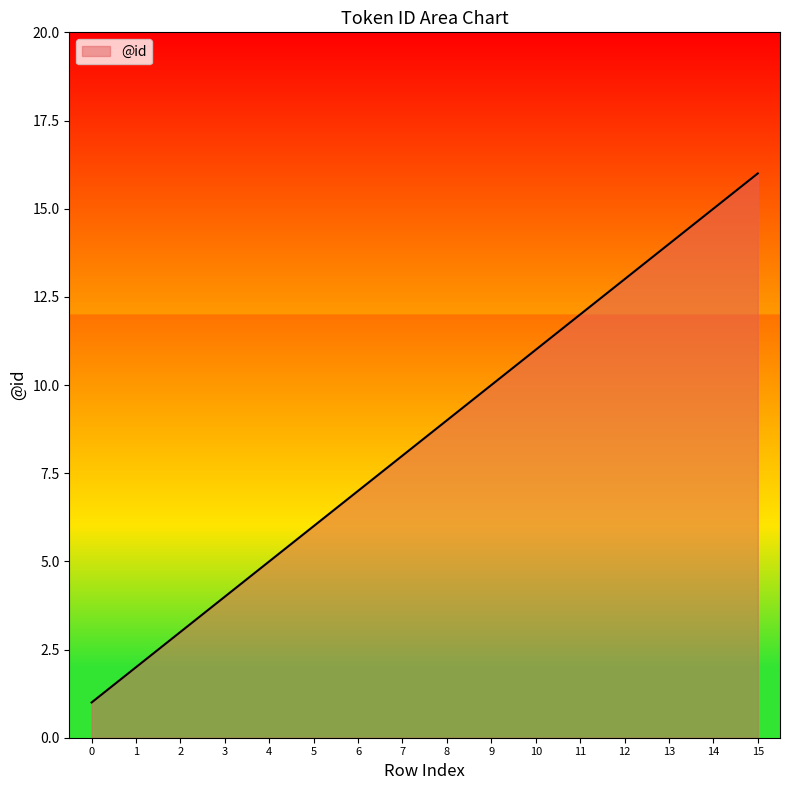

What is the difference between the values at 3 and 4?

1